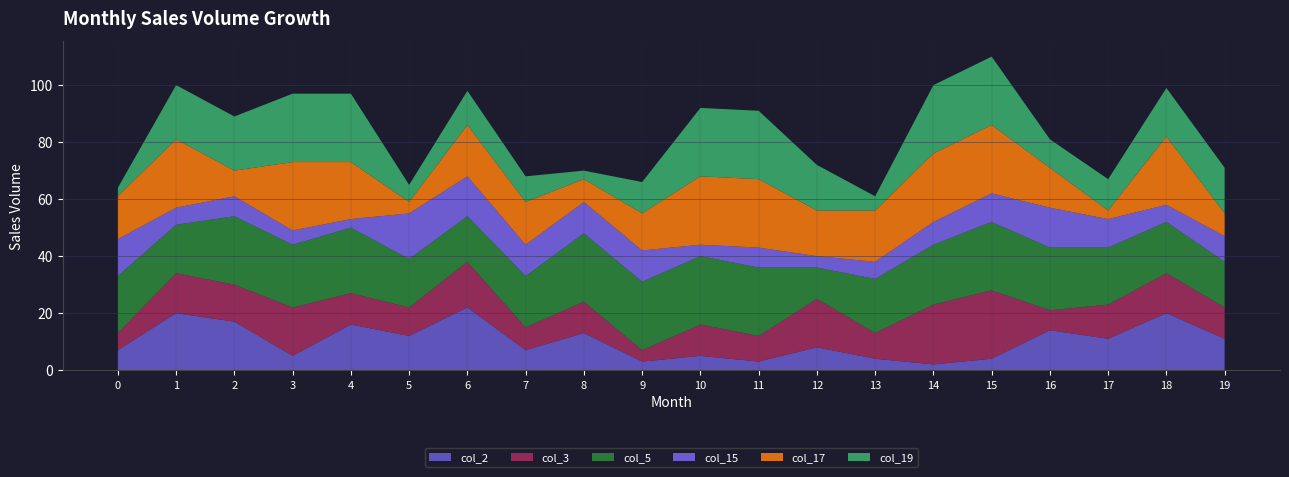

What is the maximum value for col_17?

24